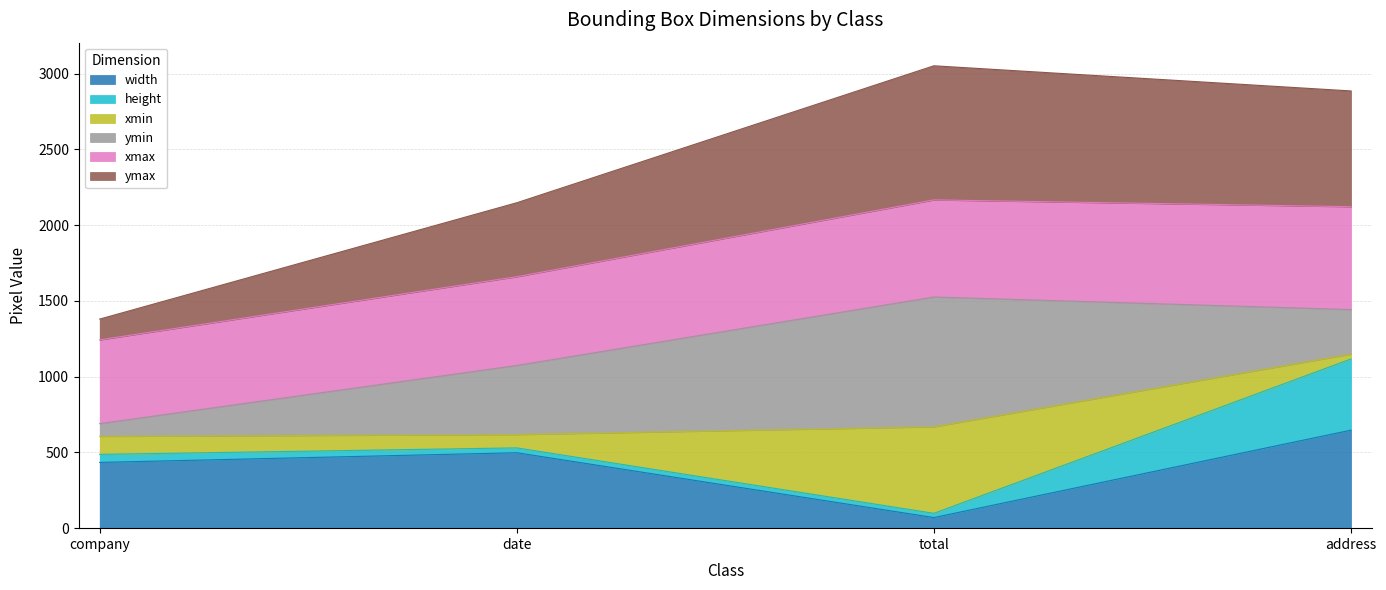

Which has a higher value, address or date?

address